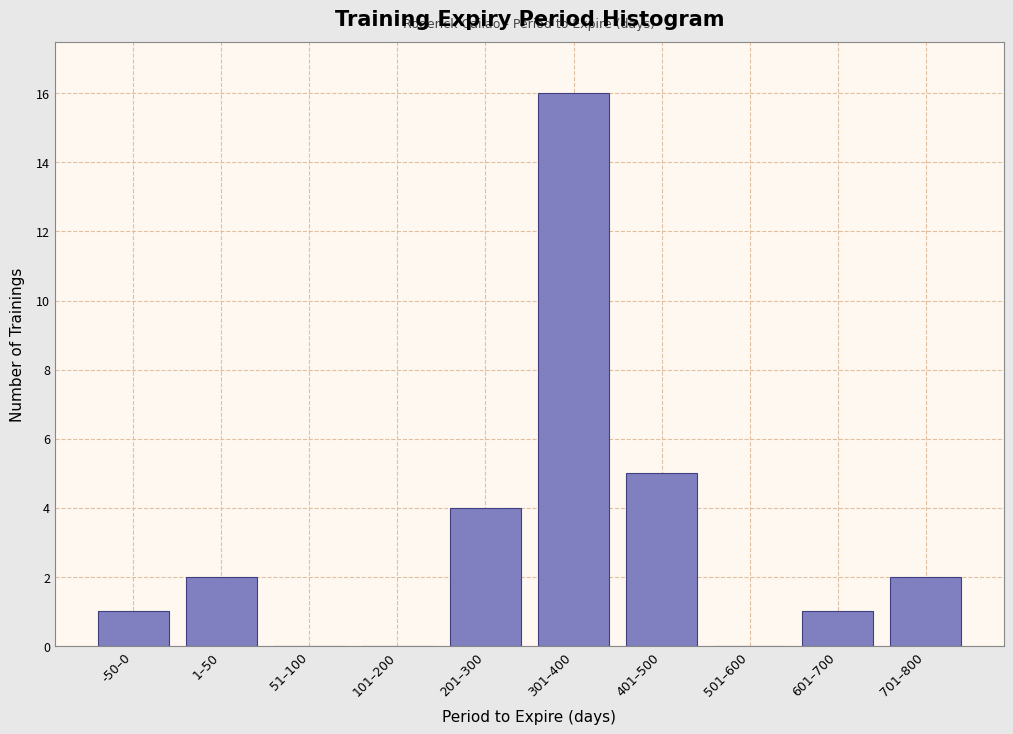

Reading right to left, extract all data points from this chart.

701–800=2	601–700=1	501–600=0	401–500=5	301–400=16	201–300=4	101–200=0	51–100=0	1–50=2	-50–0=1